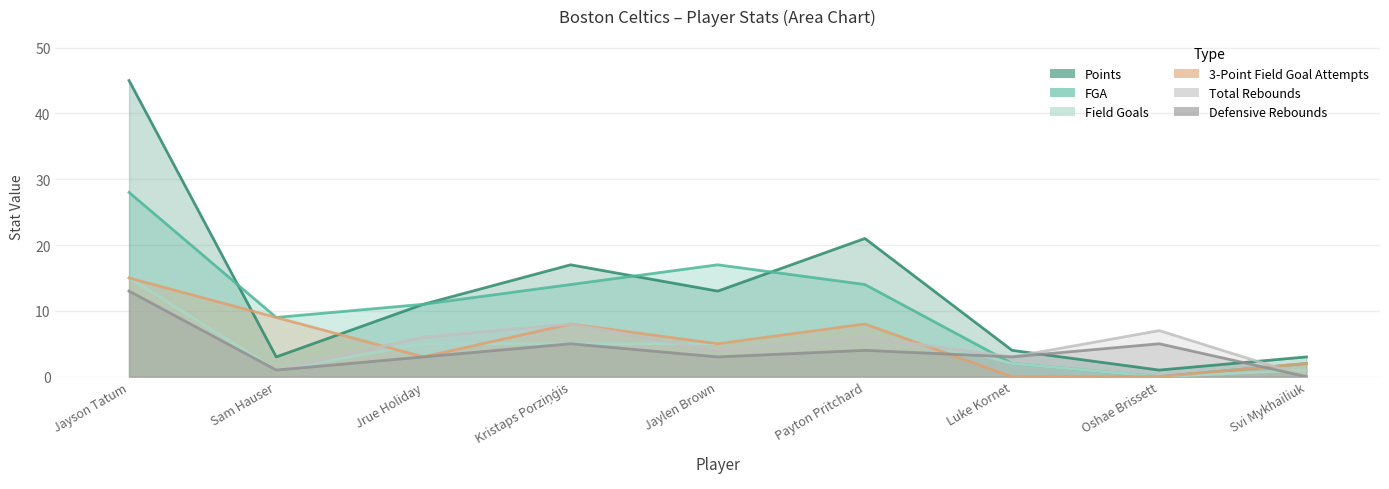

What is the label of the 3rd point from the right?

Luke Kornet